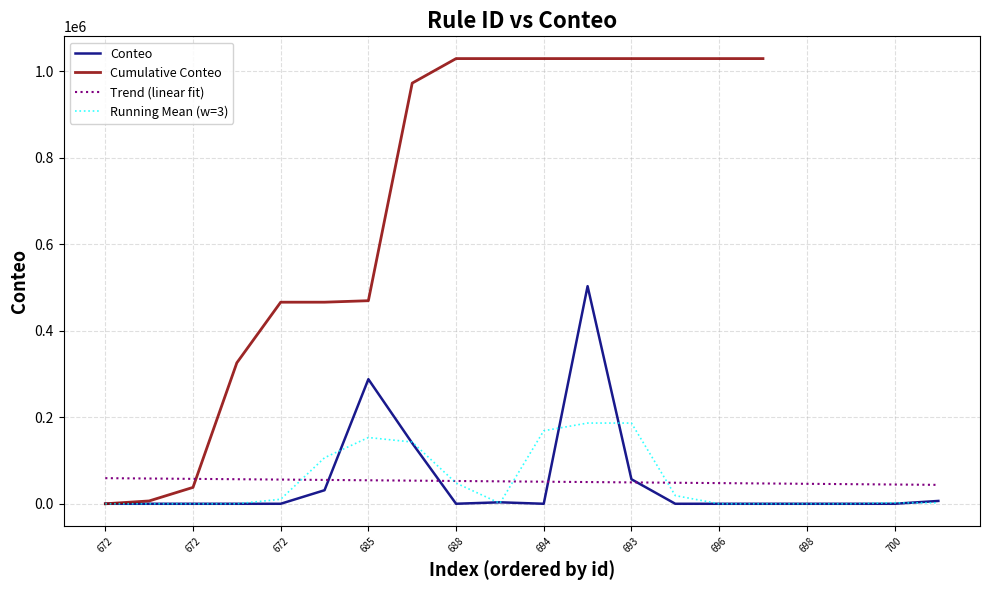

Which has a higher value, 674 or 672?

674